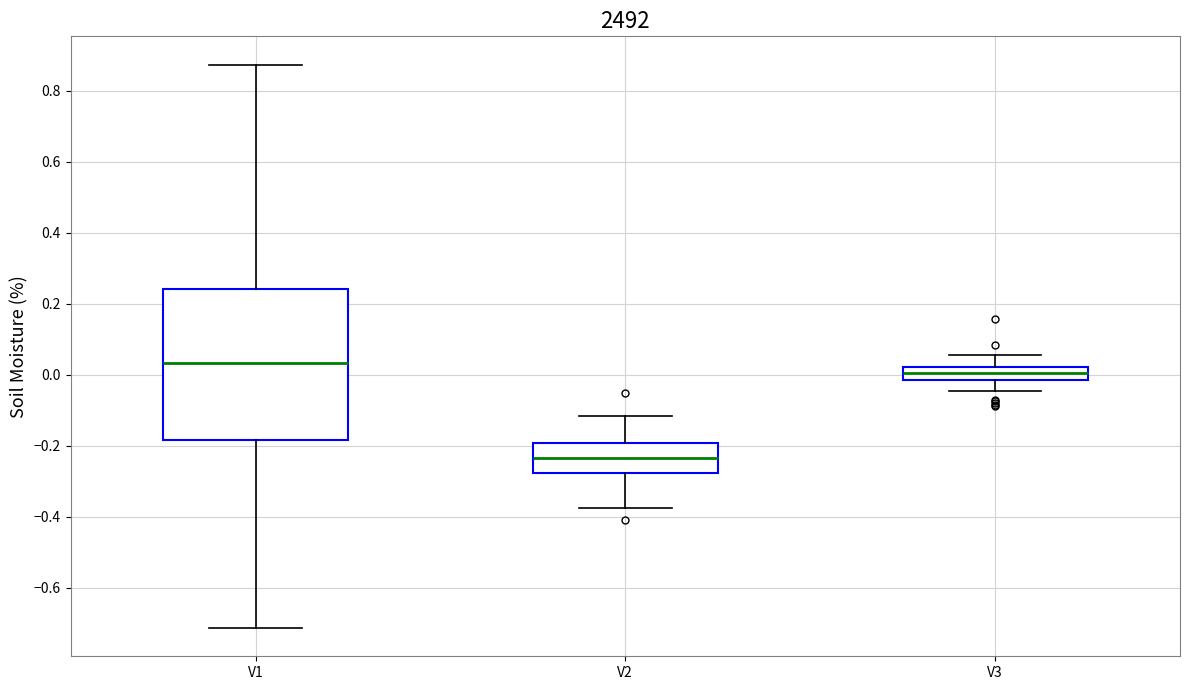

Reading left to right, read every box against the y-axis: the position of its median line, the range the box covers, and the ends of its whiskers. The values are not printed on the chart, so give them approximately, as read against the axis.

V1: median 0.04, box -0.18 to 0.24, whiskers -0.72 to 0.88
V2: median -0.24, box -0.28 to -0.20, whiskers -0.38 to -0.12
V3: median 0.00, box -0.02 to 0.02, whiskers -0.04 to 0.06